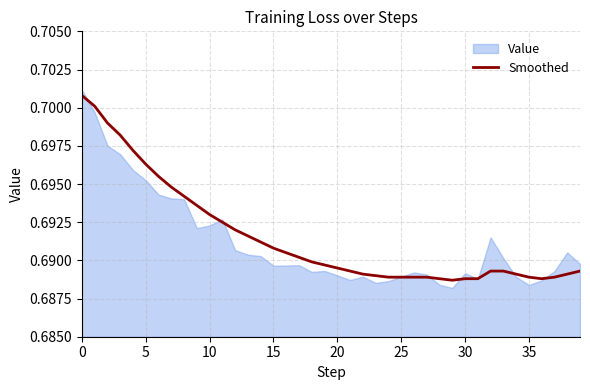

The value of Smoothed at 5 is 0.2. True or false?

False